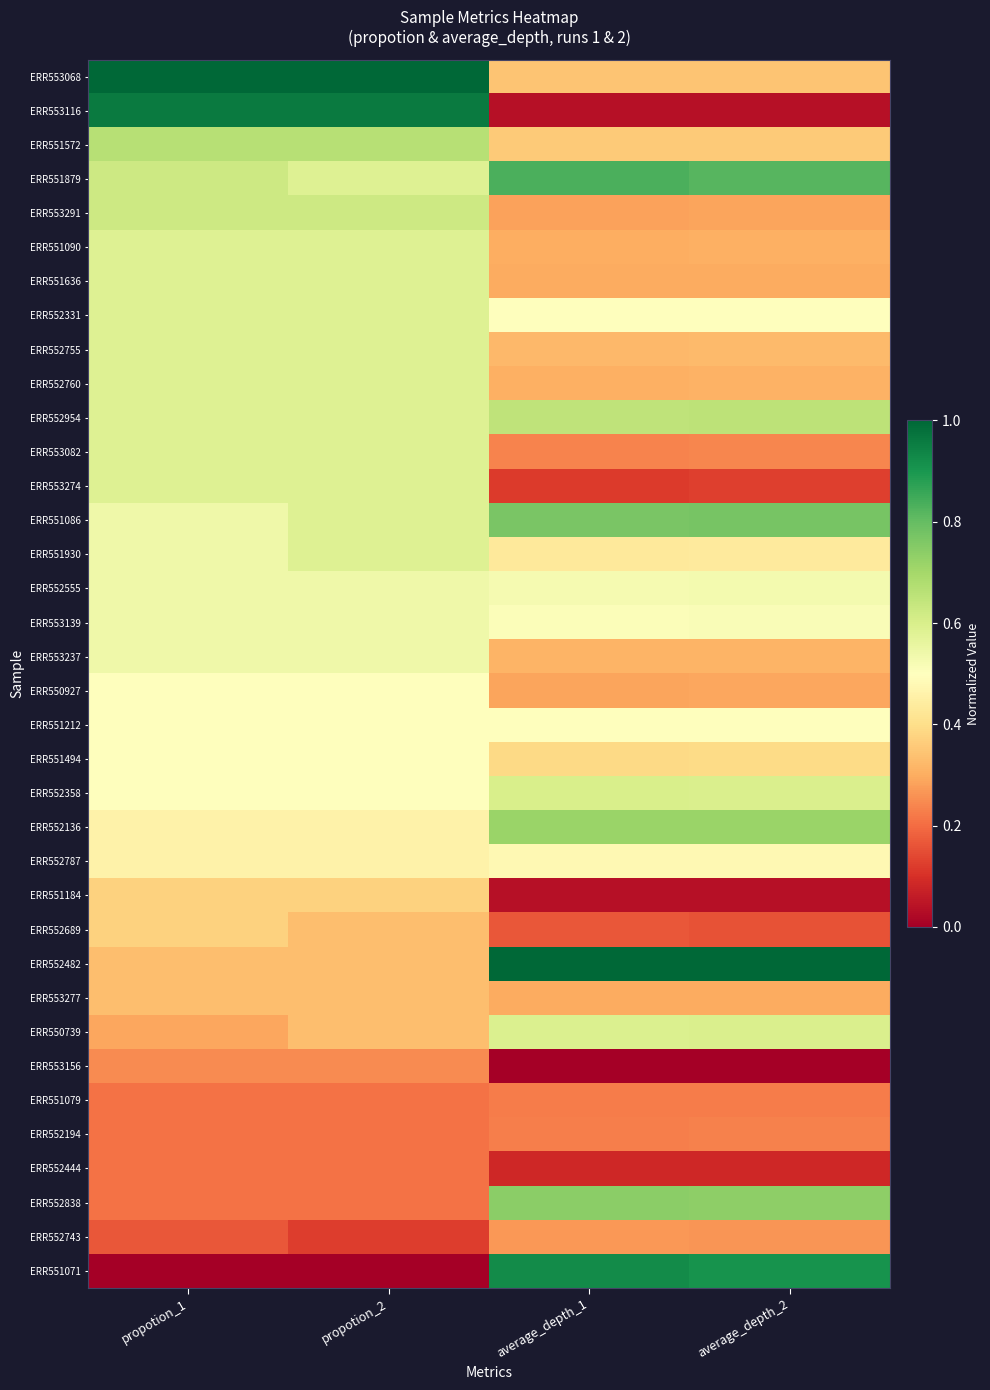

At which category is the sum across all series the highest?

propotion_1